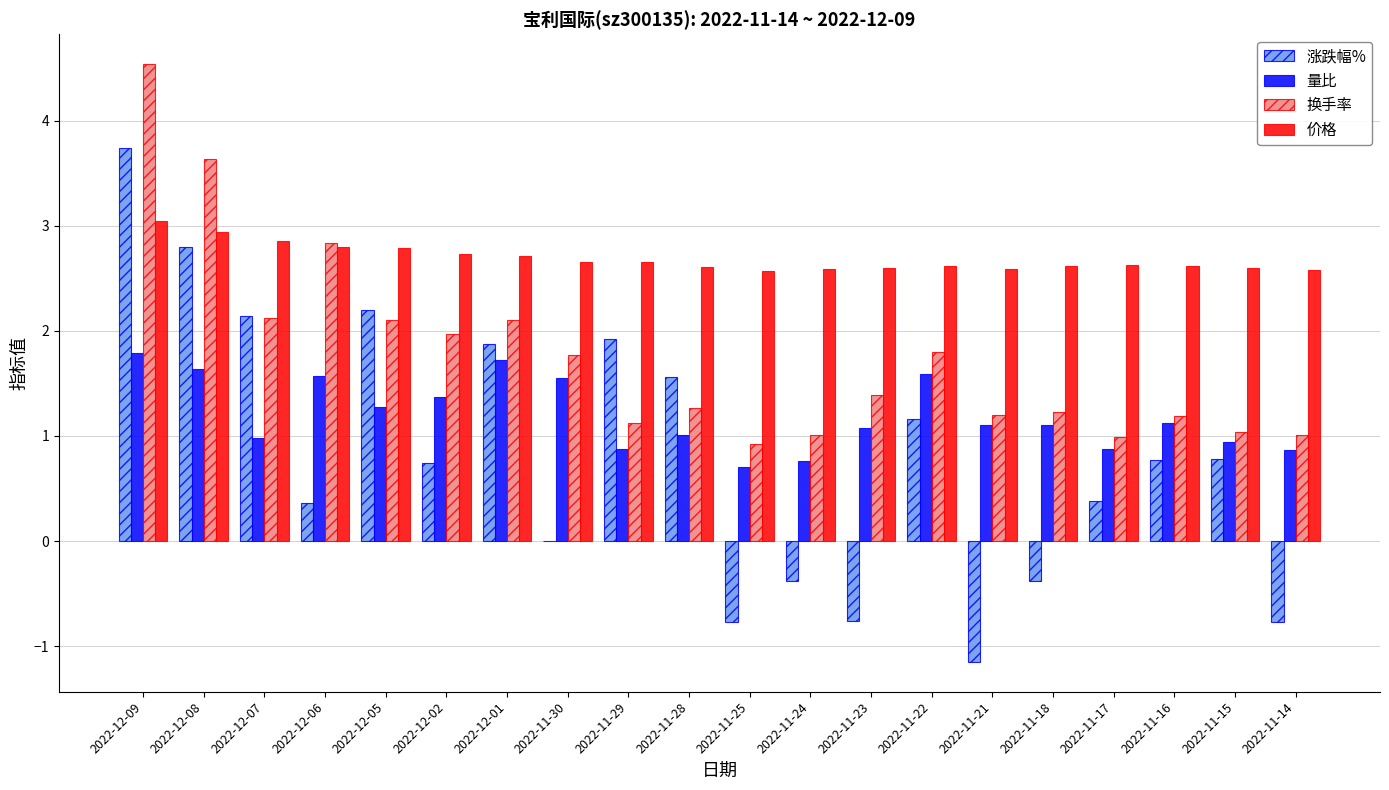

Does the chart contain stacked bars?

No